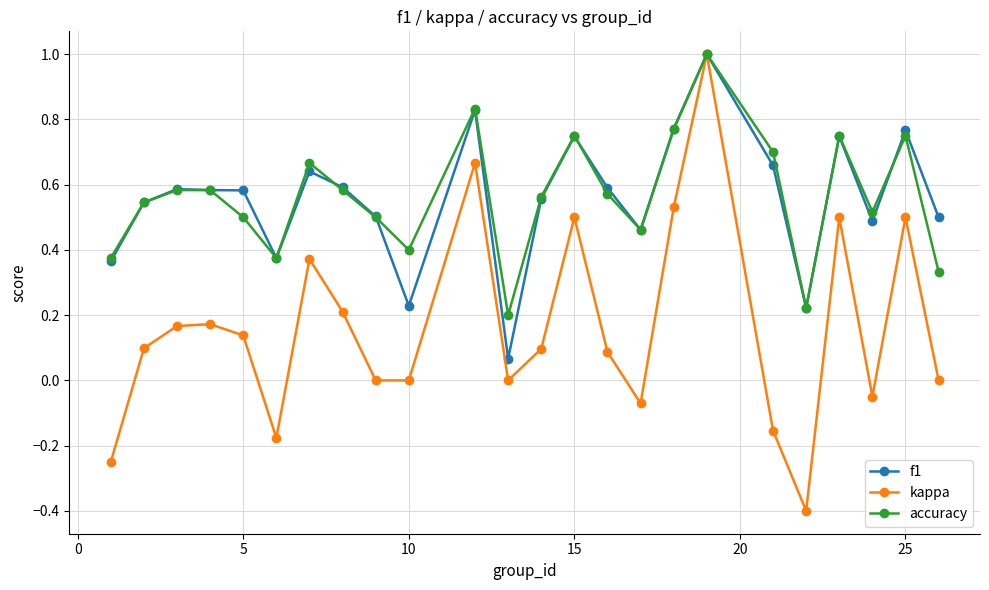

What is the maximum value shown in the chart?

1.0